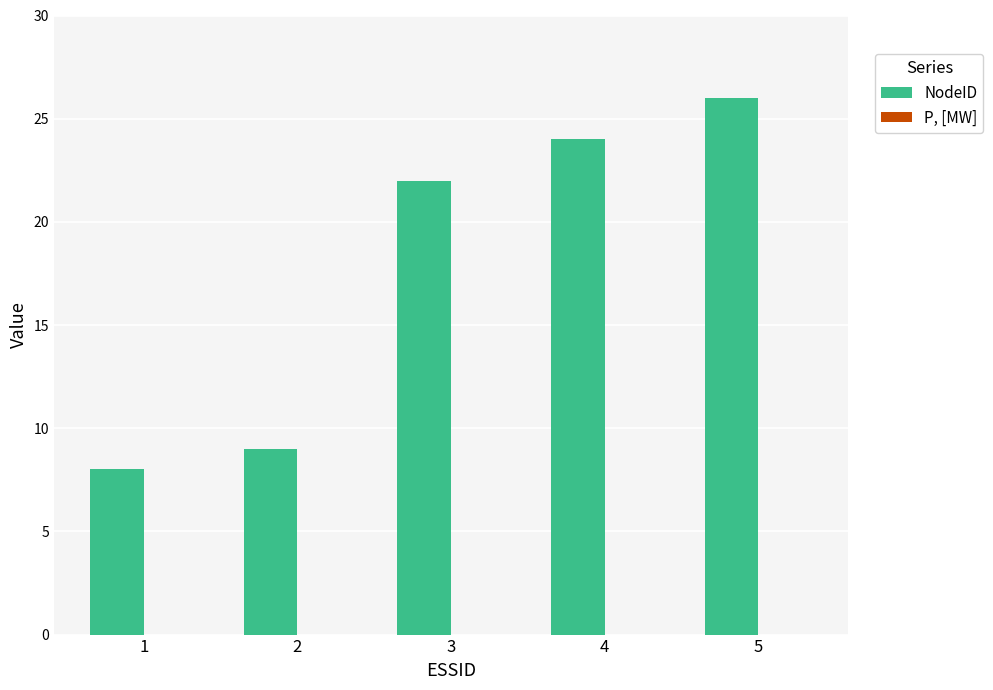

Reading left to right, list all the values displayed in this chart.

1=8	2=9	3=22	4=24	5=26